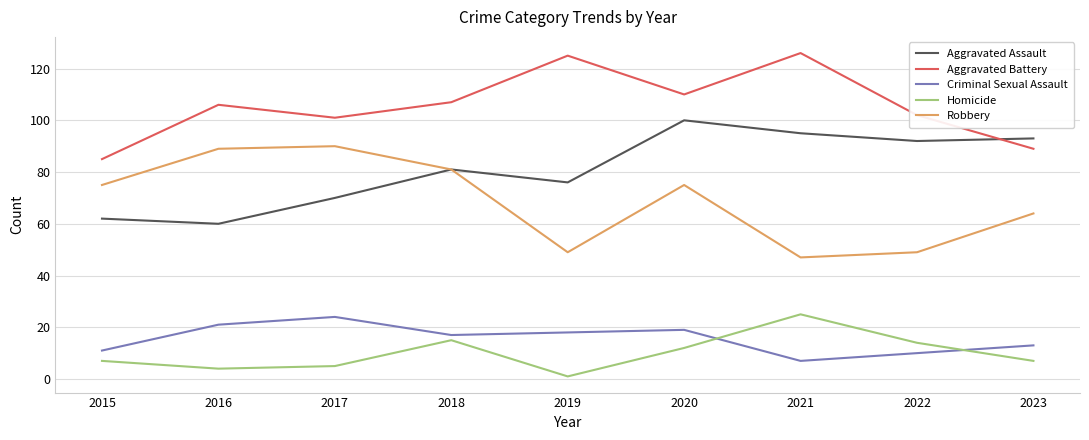

At which category is the sum across all series the highest?

2020